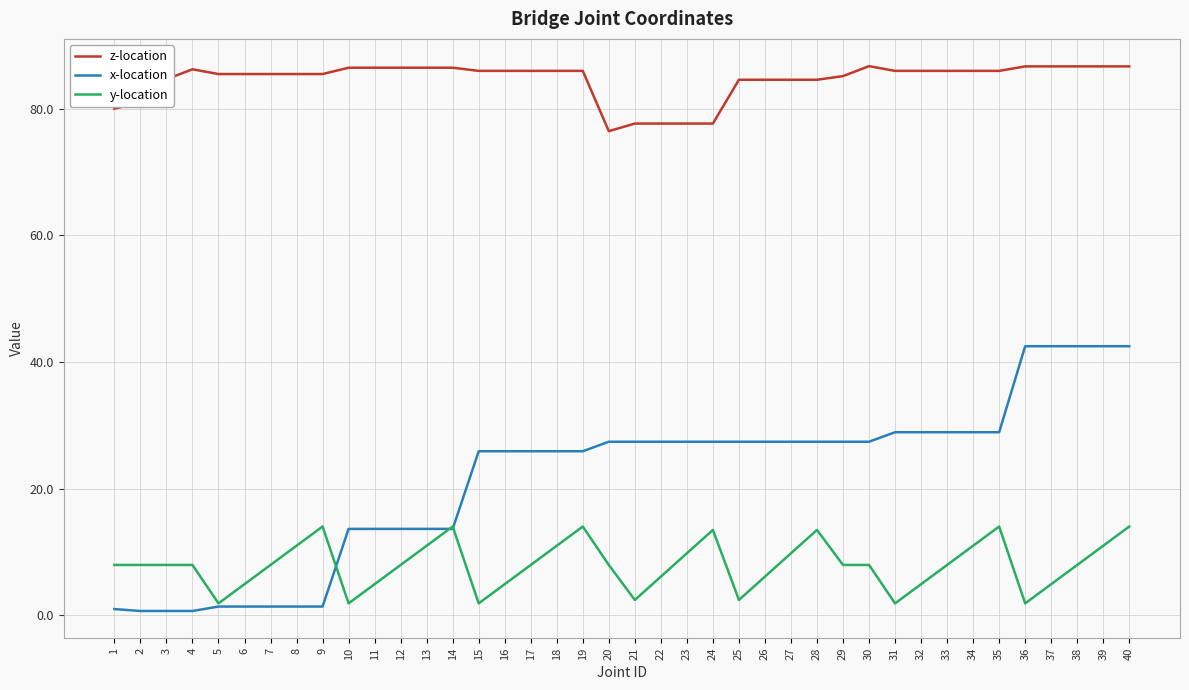

What are all the series names shown in the legend?

z-location, x-location, y-location